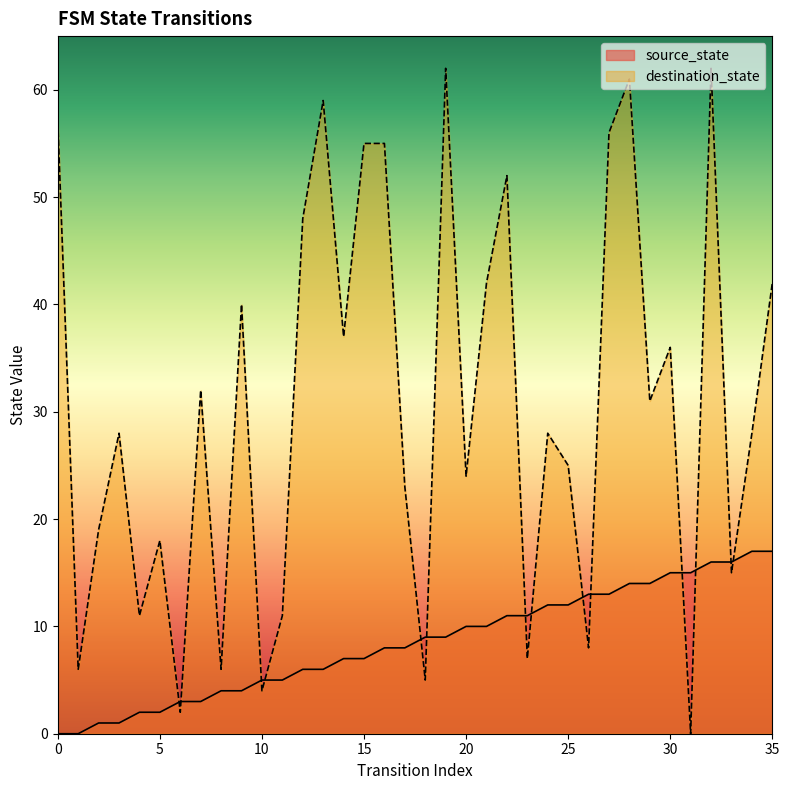

Reading left to right, extract all data points from this chart.

source_state: 0=0	1=0	2=1	3=1	4=2	5=2	6=3	7=3	8=4	9=4	10=5	11=5	12=6	13=6	14=7	15=7	16=8	17=8	18=9	19=9	20=10	21=10	22=11	23=11	24=12	25=12	26=13	27=13	28=14	29=14	30=15	31=15	32=16	33=16	34=17	35=17
destination_state: 0=57	1=6	2=19	3=28	4=11	5=18	6=2	7=32	8=6	9=40	10=4	11=11	12=48	13=59	14=37	15=55	16=55	17=23	18=5	19=62	20=24	21=42	22=52	23=7	24=28	25=25	26=8	27=56	28=61	29=31	30=36	31=0	32=62	33=15	34=28	35=42